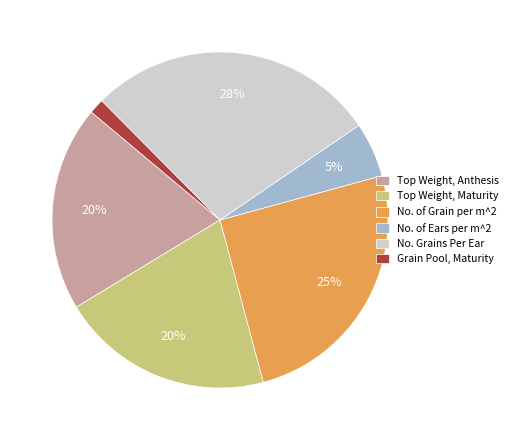

To the nearest percent, what is the difference between the No. of Grain per m^2 and No. Grains Per Ear slice percentages?

3%